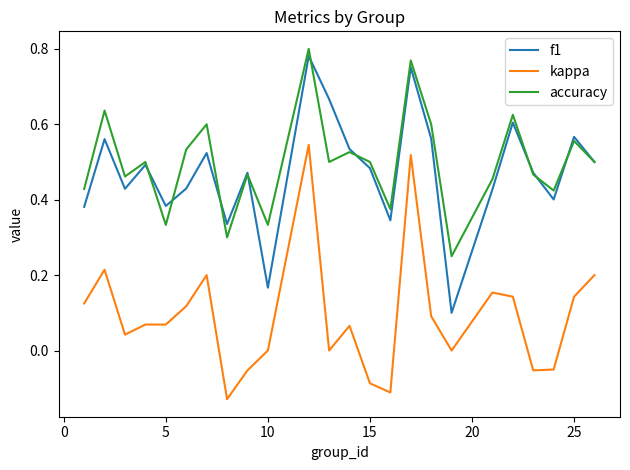

True or false: accuracy has more than 1 points higher than both neighbors.

True